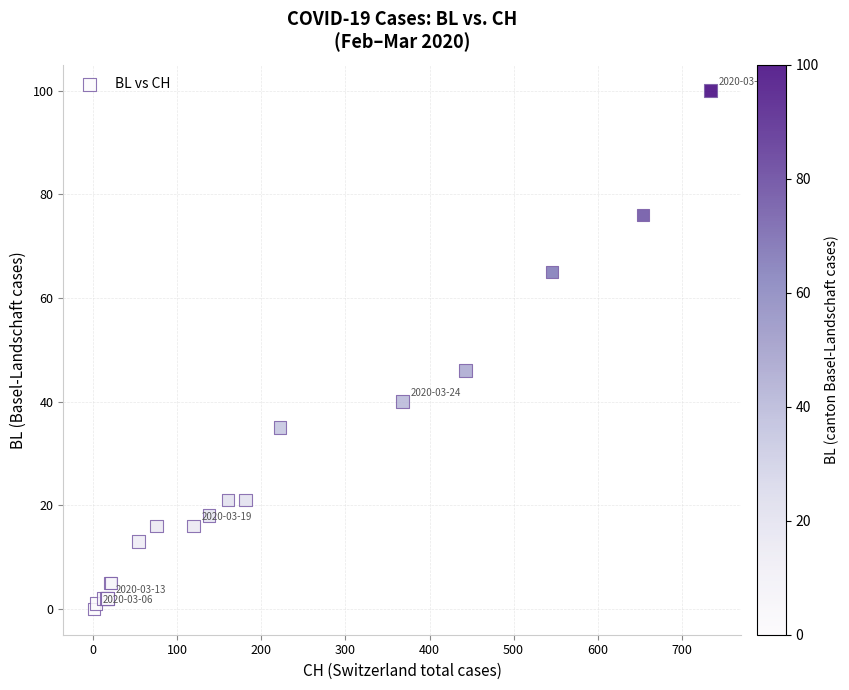

What Y value in the scatter plot is closest to 50?

46